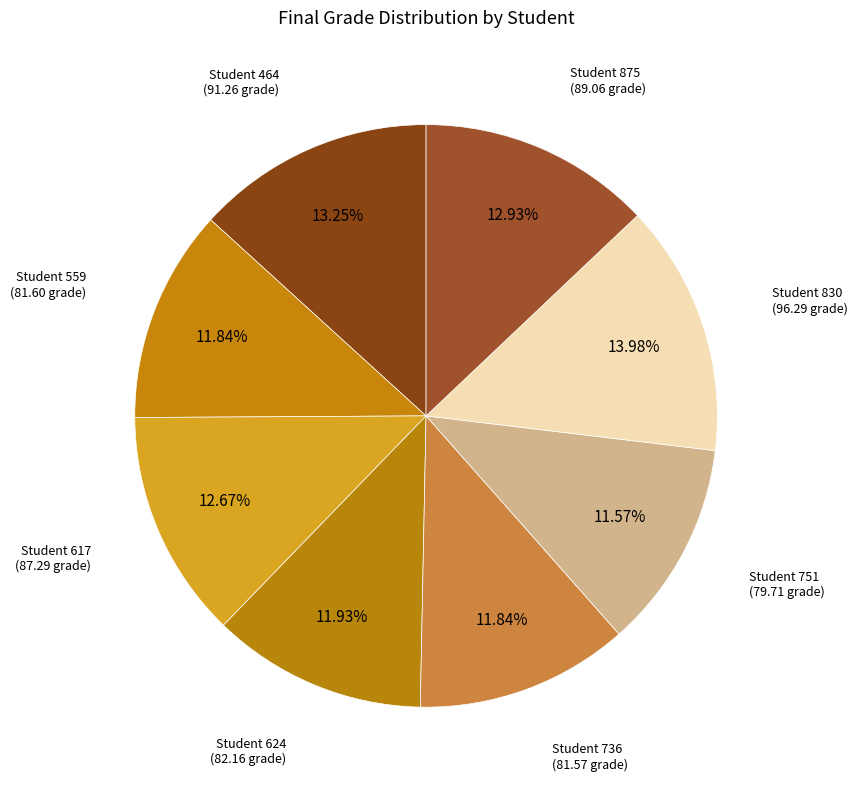

How many segments does this pie chart have?

8